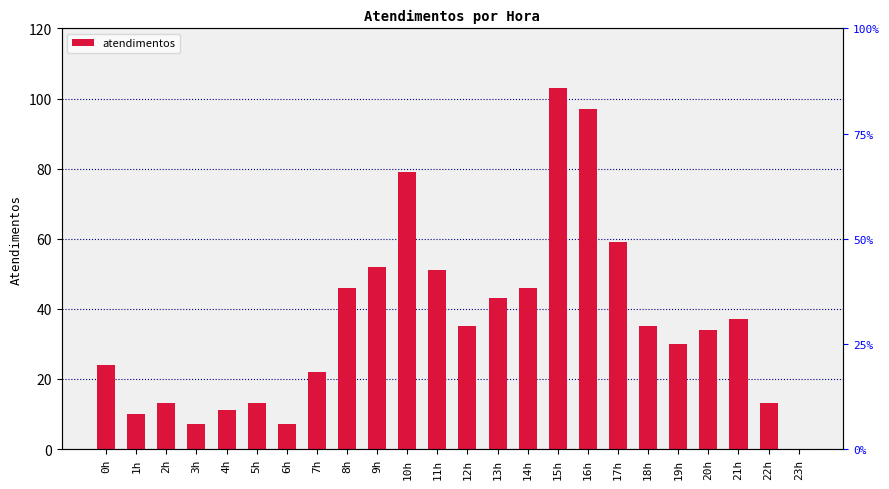

What is the greatest value displayed?

103